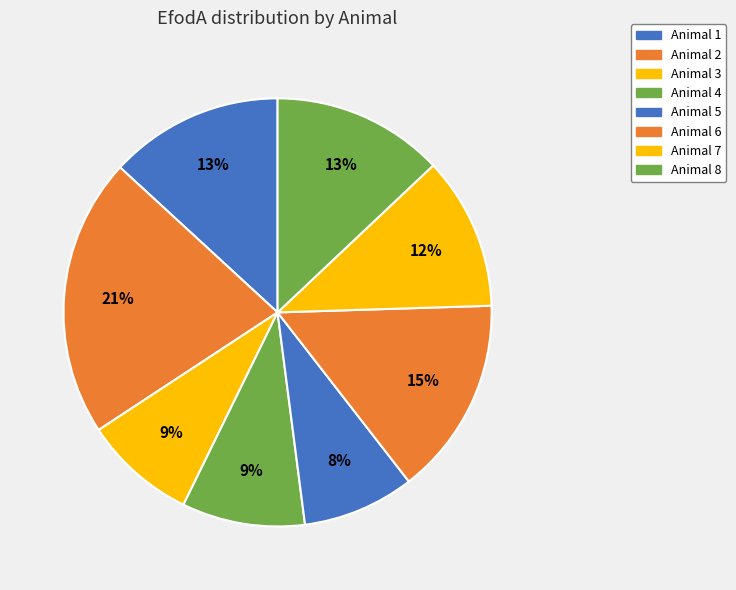

What percentage is NOT represented by Animal 5?

91.5%